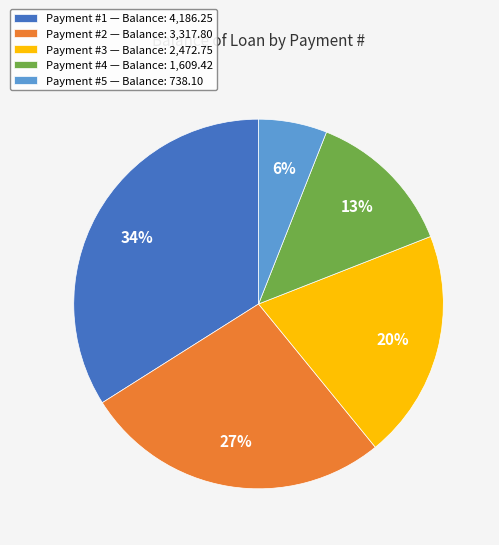

Is it true that Payment #2 — Balance: 3,317.80 is 27% of the pie?

True